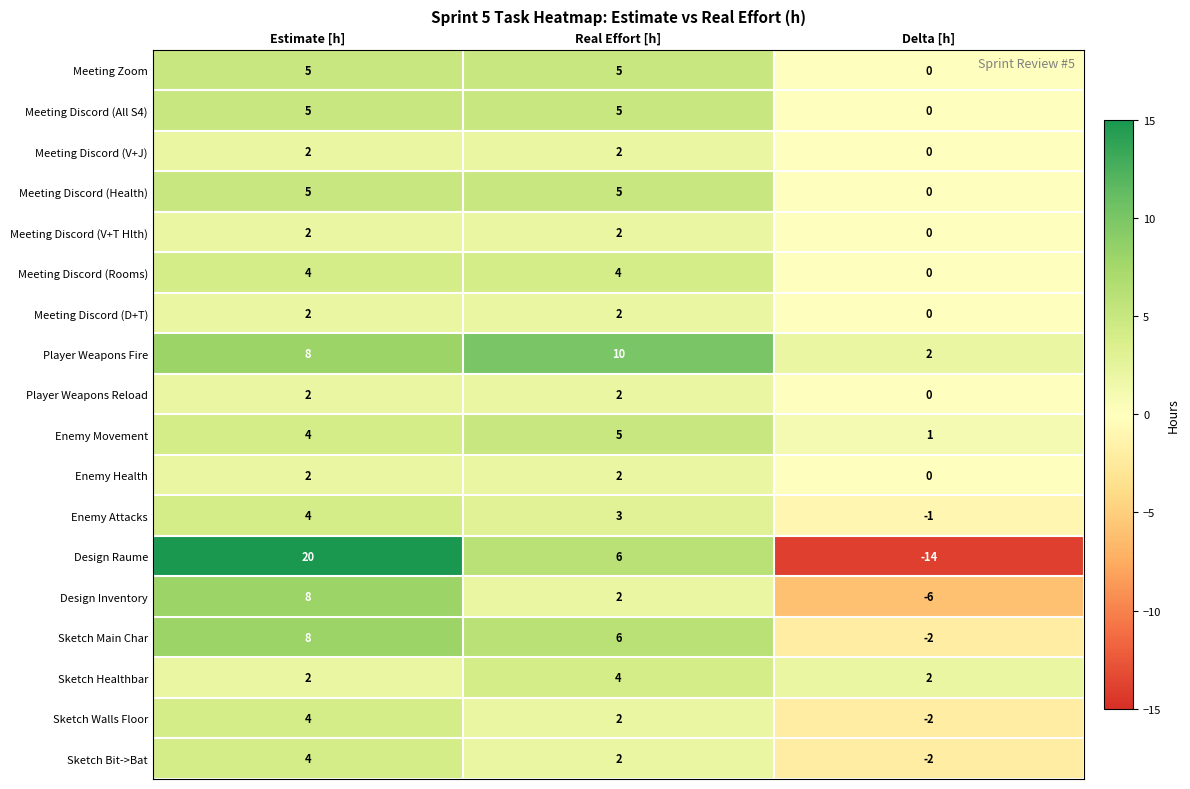

The value of Meeting Discord (Rooms) at Delta [h] is 2. True or false?

False